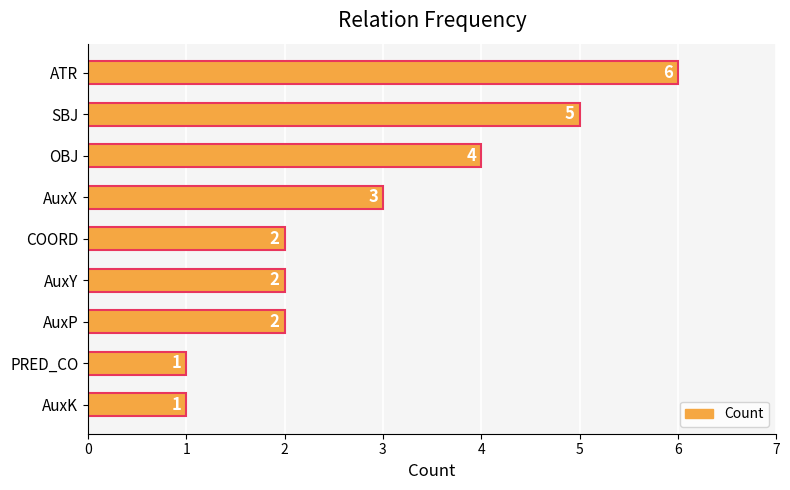

Reading top to bottom, extract all data points from this chart.

6	5	4	3	2	2	2	1	1